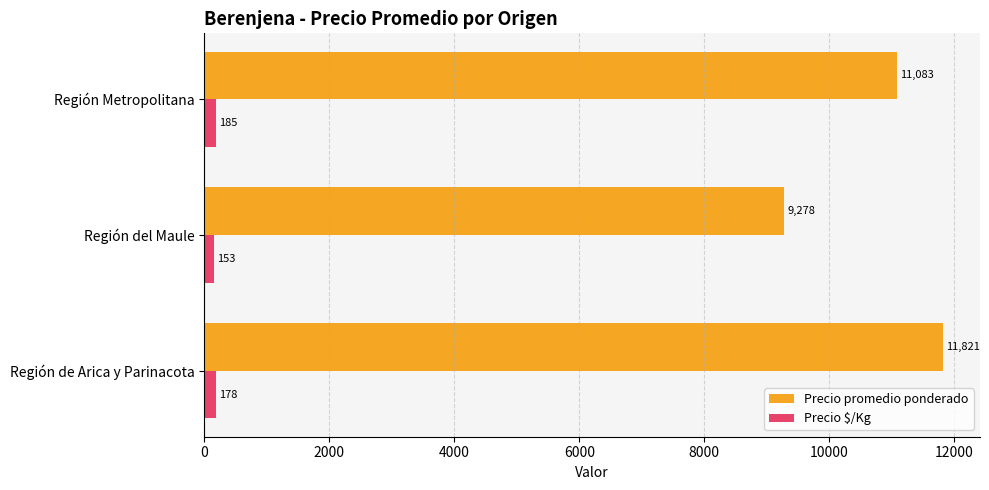

The value of Precio $/Kg at Región Metropolitana is 185. True or false?

True